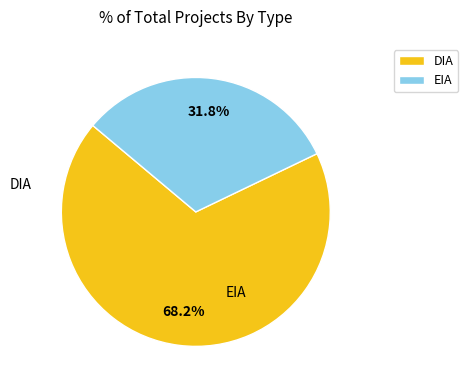

Between DIA and EIA, which is larger?

DIA